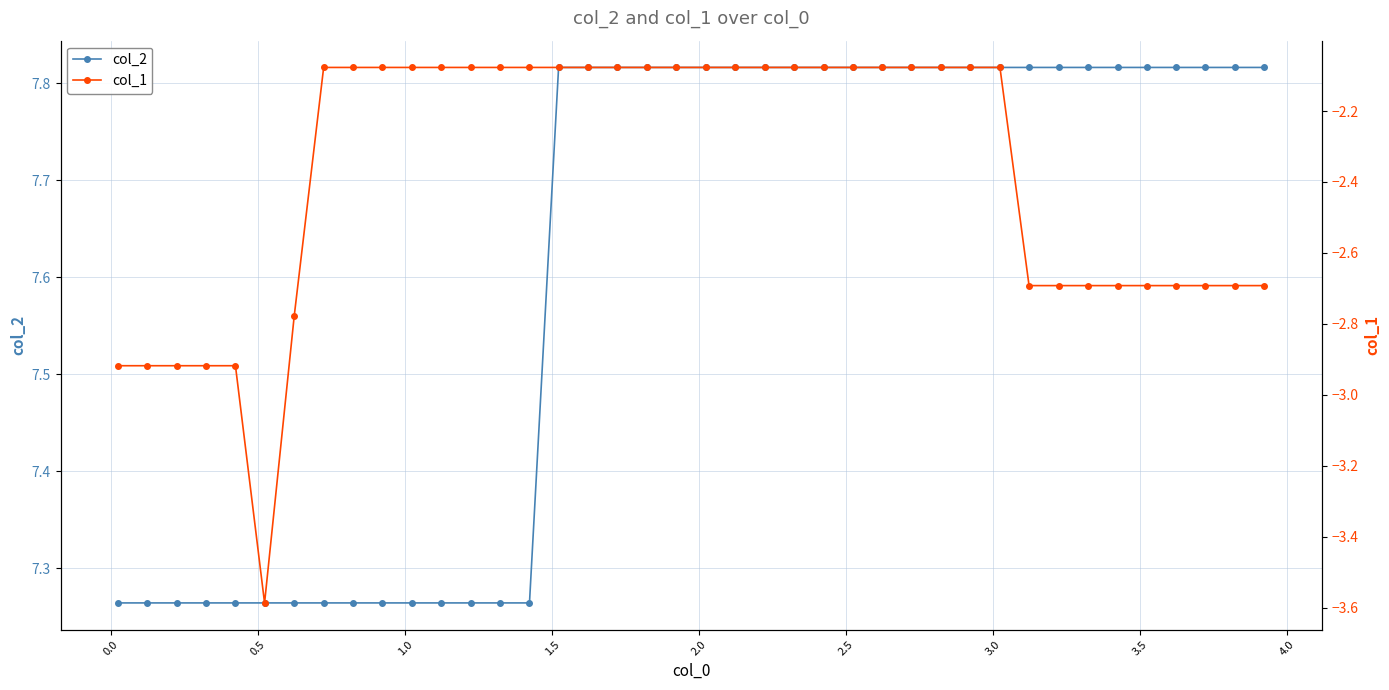

Which series has the widest spread of values?

col_1